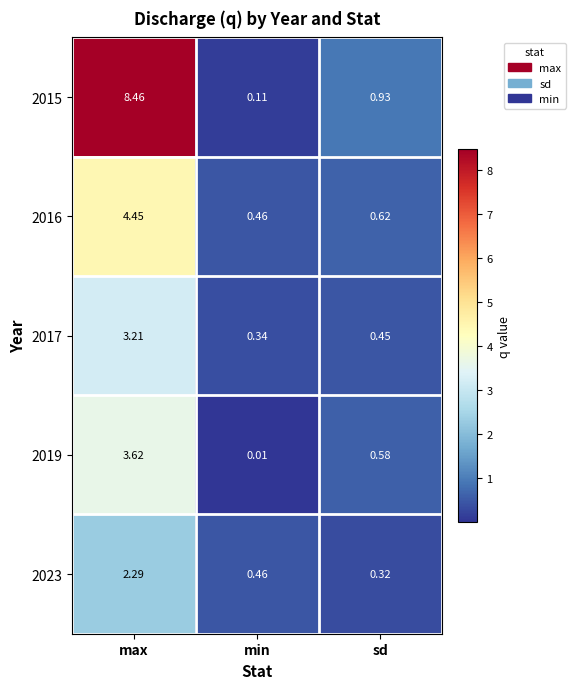

List the series in order of their peak value, lowest first.

2023, 2017, 2019, 2016, 2015